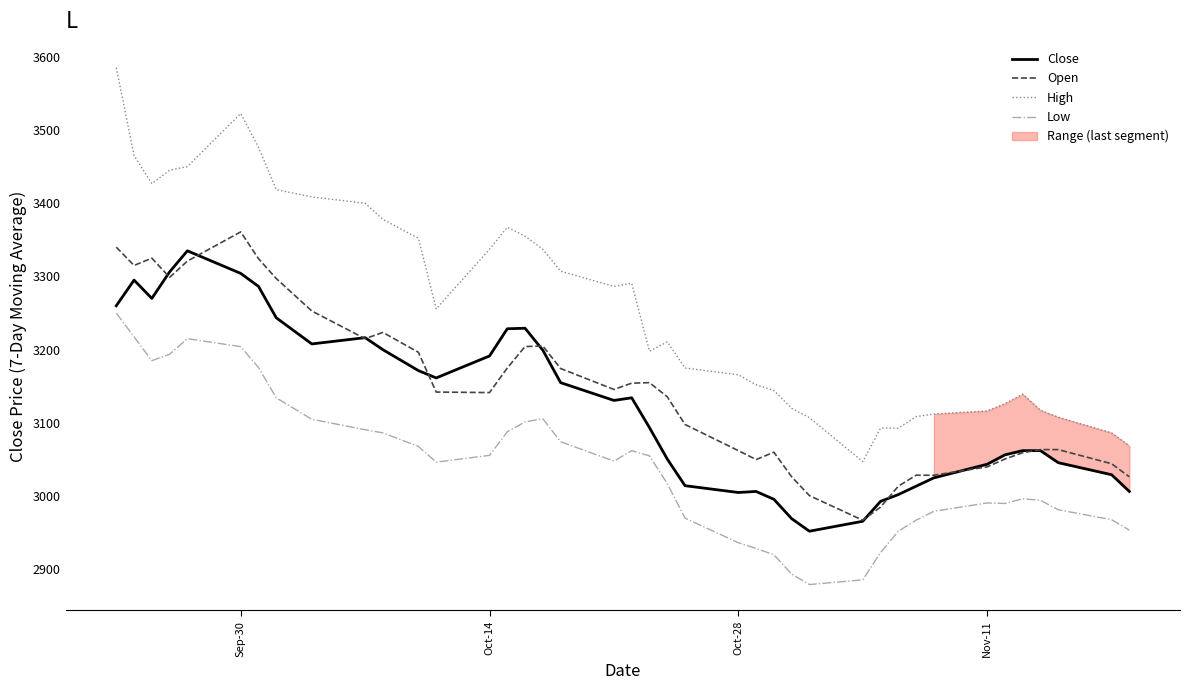

What is the maximum value for High?

3585.0